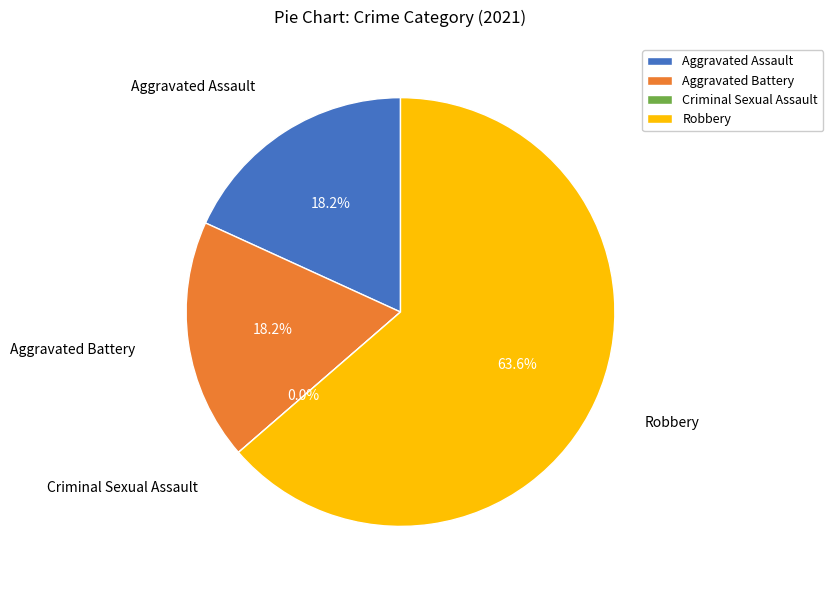

To the nearest percent, what is the combined percentage of Aggravated Battery and Robbery?

82%